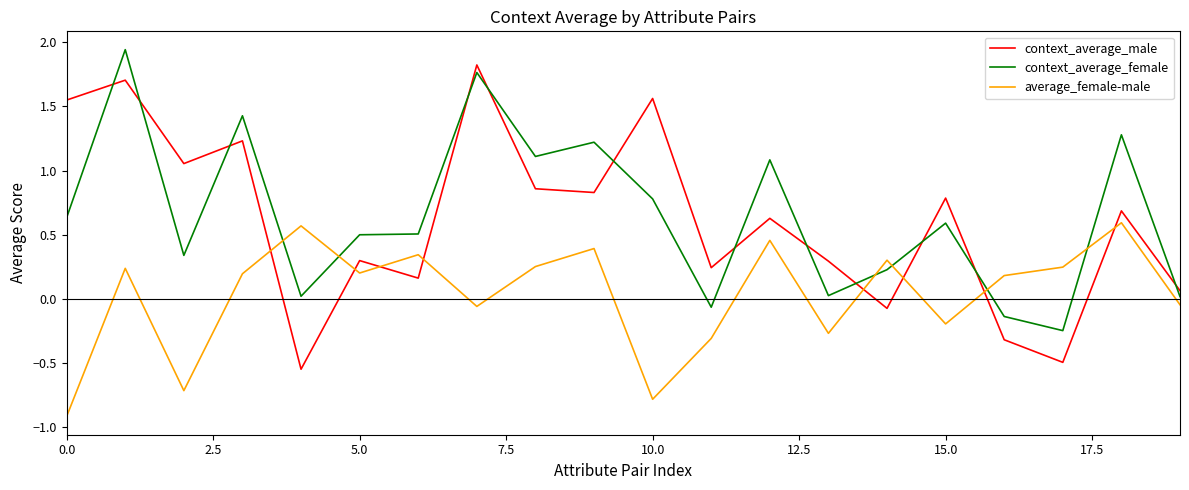

Which series ends up on top after the final intersection of average_female-male and context_average_female?

context_average_female